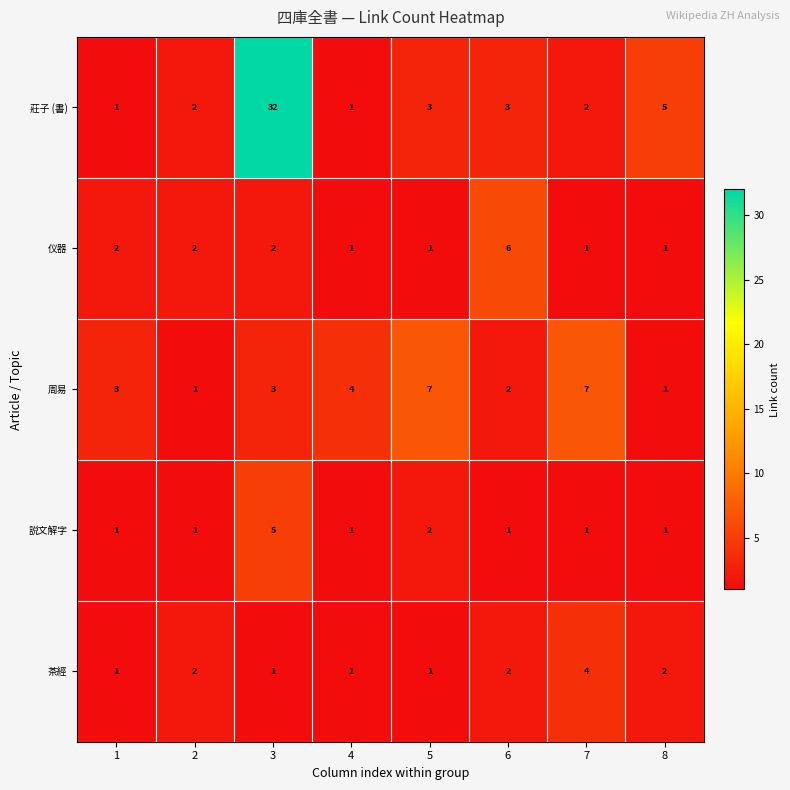

Count the 周易 values in the range 2 to 7.

6